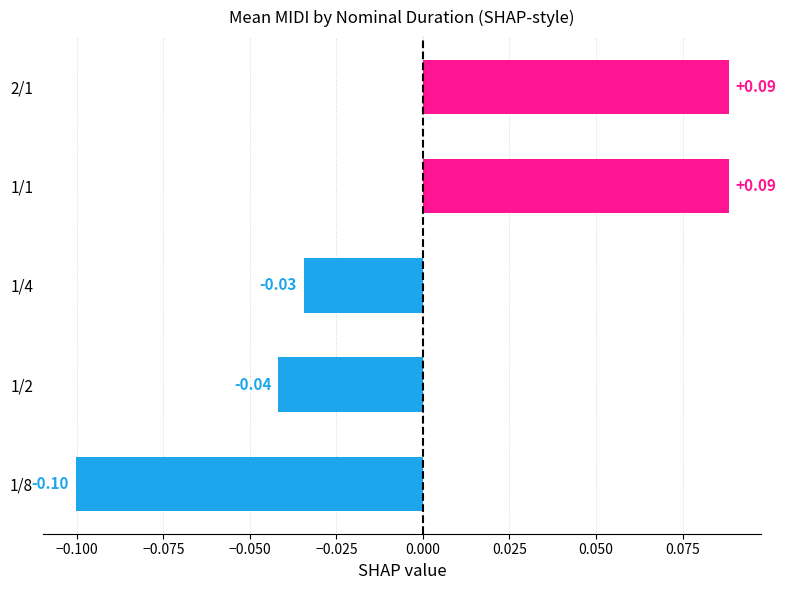

What is the difference between the second highest and minimum values?

0.2